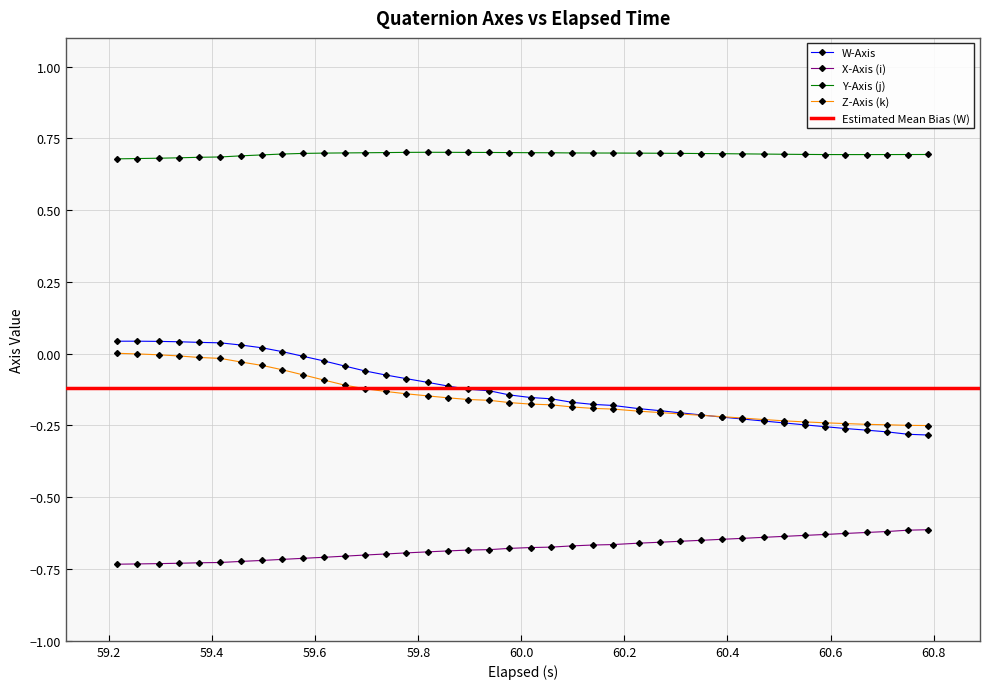

True or false: Y-Axis (j) and Z-Axis (k) cross at least once.

False